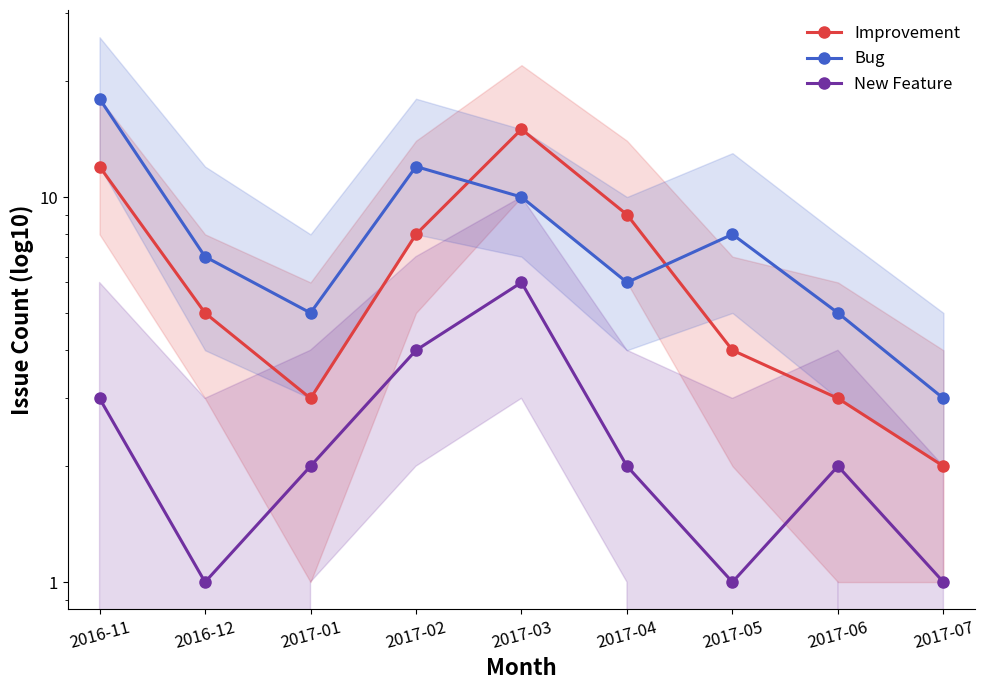

Does the chart display data point markers on the line(s)?

Yes